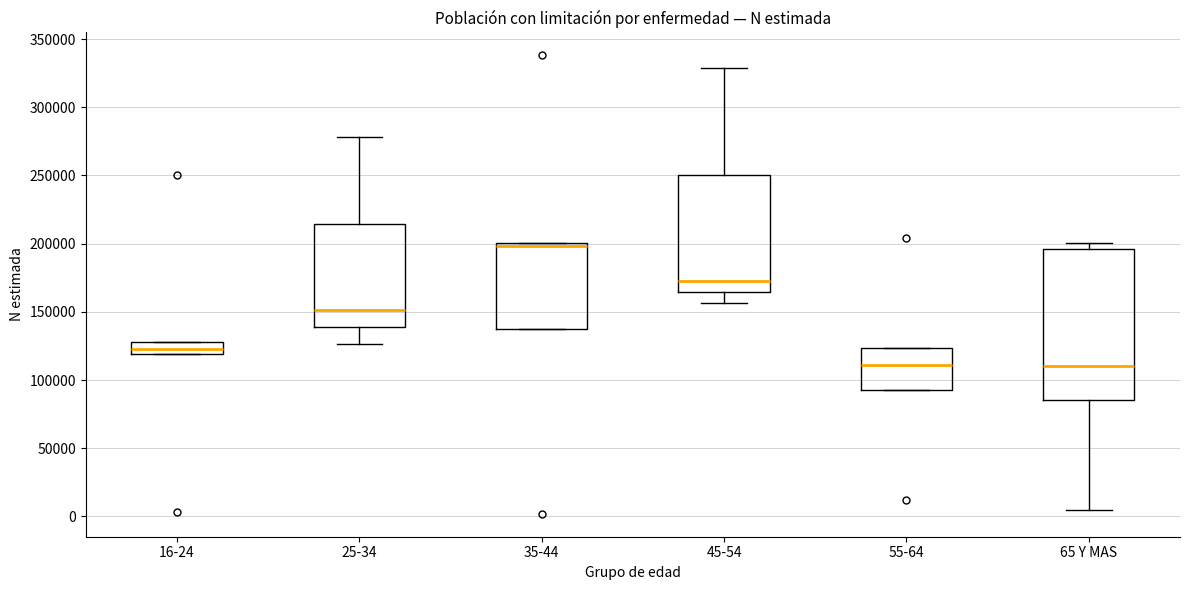

Reading left to right, transcribe this box plot: for each box, give where its median line is, the range the box spans, and where its two whiskers end, as read against the y-axis. The values are not printed on the chart, so give them approximately, as read against the axis.

16-24: median 125000, box 120000 to 130000, whiskers 120000 to 130000
25-34: median 150000, box 140000 to 215000, whiskers 125000 to 280000
35-44: median 200000 (just below the box's upper edge), box 140000 to 200000, whiskers 140000 to 200000
45-54: median 170000, box 165000 to 250000, whiskers 155000 to 330000
55-64: median 110000, box 95000 to 125000, whiskers 95000 to 125000
65 Y MAS: median 110000, box 85000 to 195000, whiskers 5000 to 200000